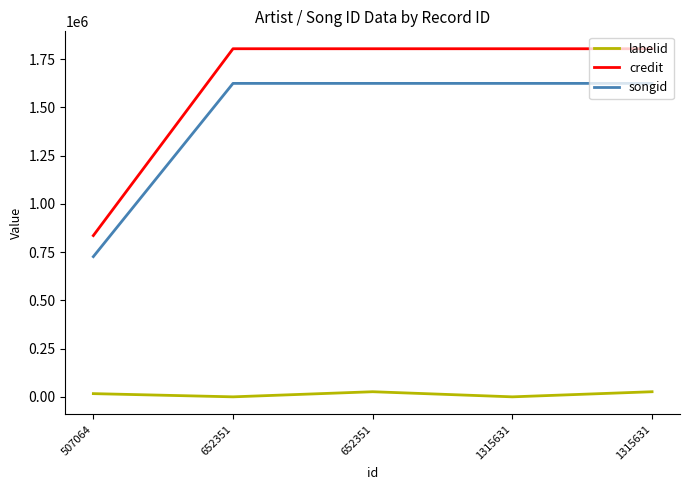

What is the sum of all labelid values?

69572